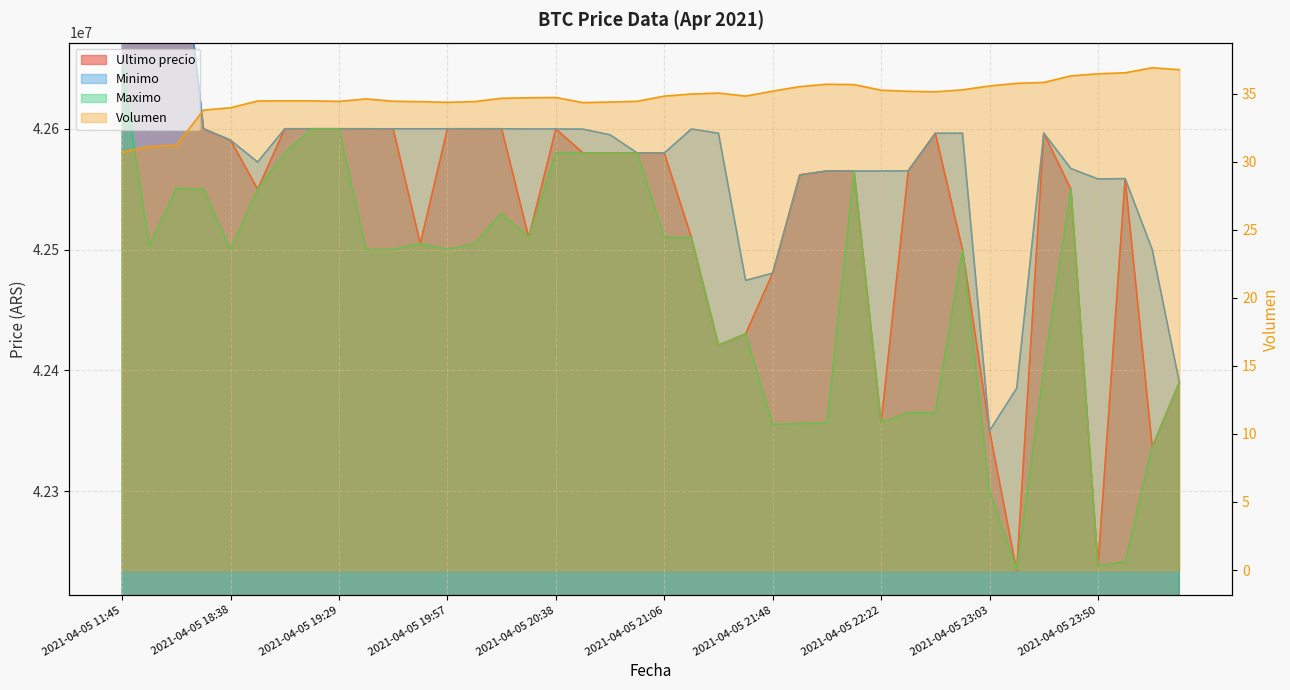

True or false: Minimo has a value of 61888086.9 at 2021-04-05 19:17.

False